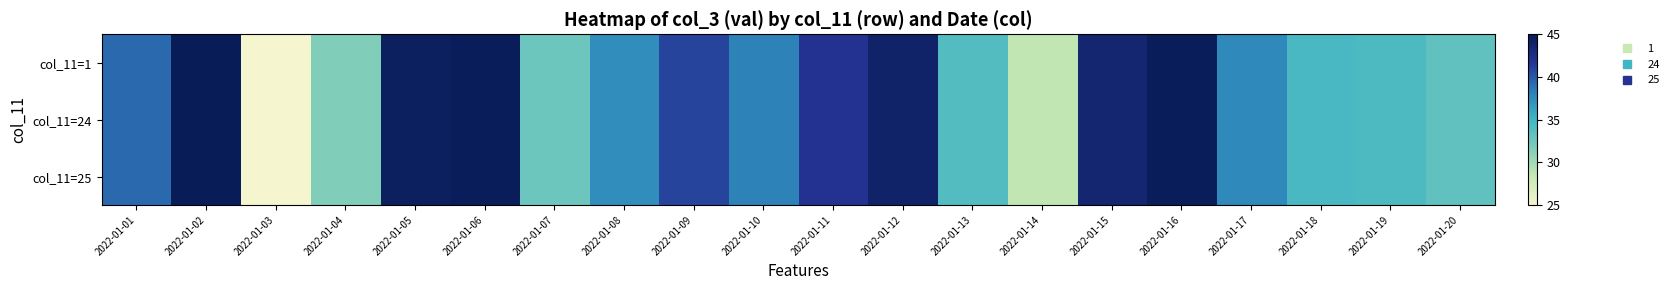

Which label corresponds to the largest value in the chart?

2022-01-02